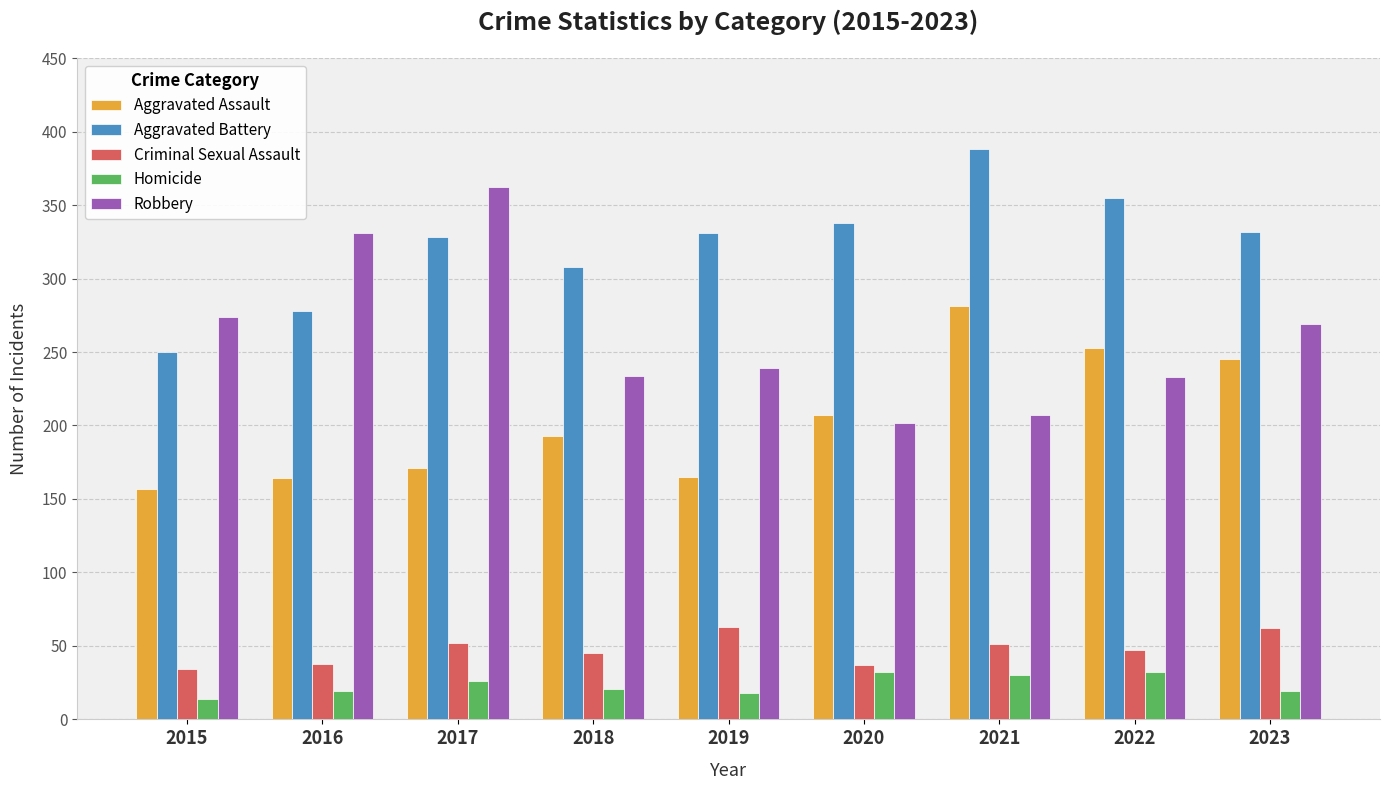

What is the difference between the highest and lowest values at 2021?

358